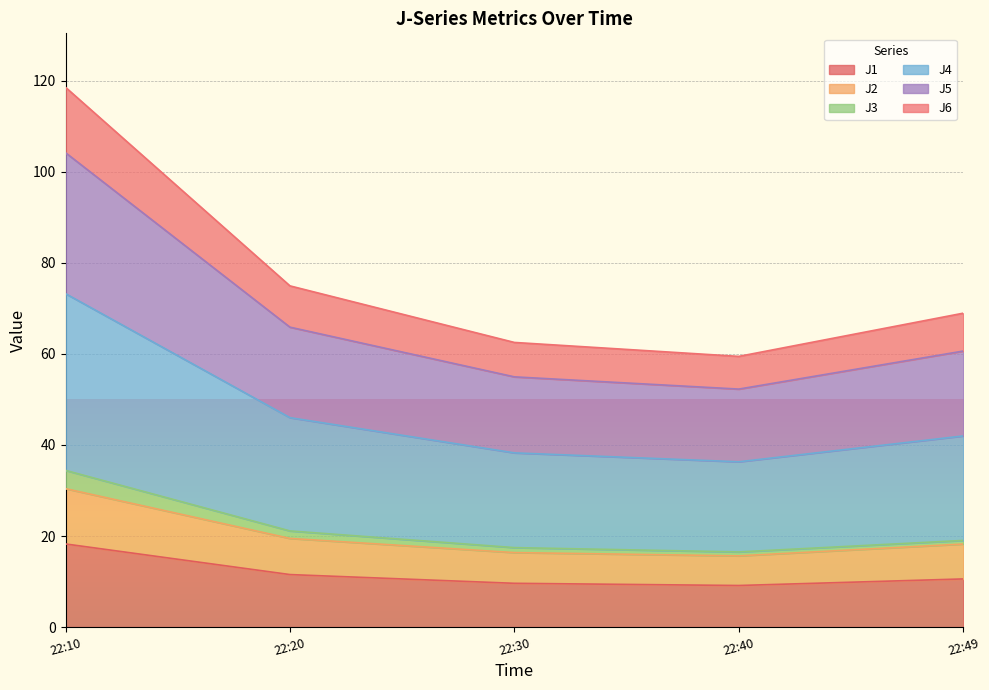

True or false: J1 has a value of 10.0 at 22:10.

False